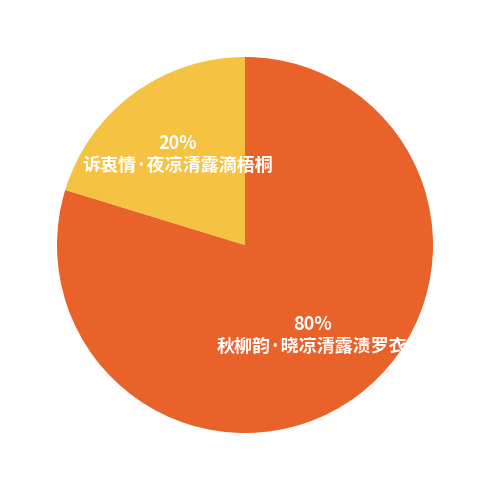

Do 诉衷情·夜凉清露滴梧桐 and 秋柳韵·晓凉清露渍罗衣 together represent more than half of the pie?

Yes